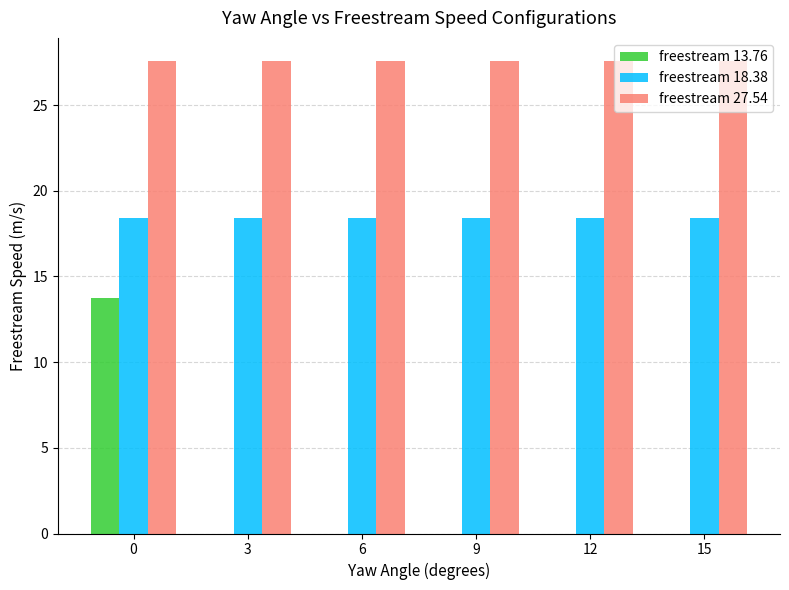

Is the value of freestream 27.54 at 3 greater than the value of freestream 13.76 at 12?

Yes